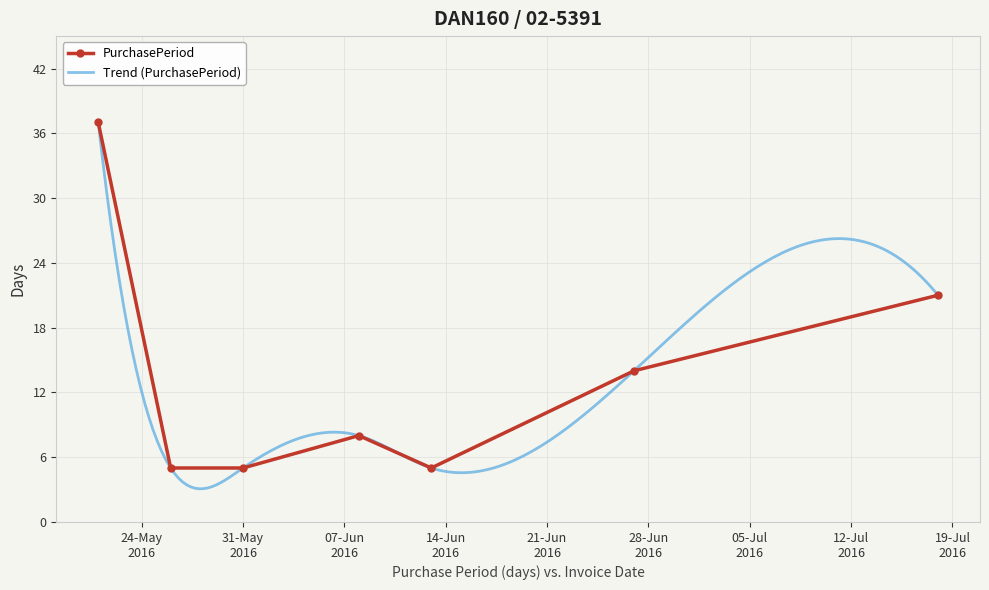

What is the value of the PurchasePeriod point at the 1st from the left?

37